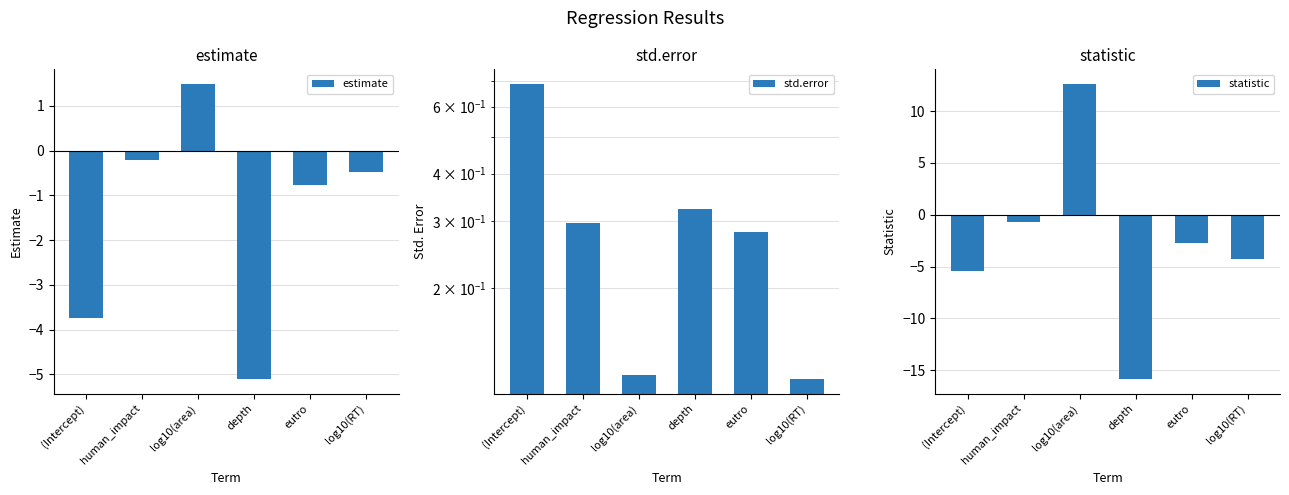

Which label corresponds to the smallest value in the chart?

depth